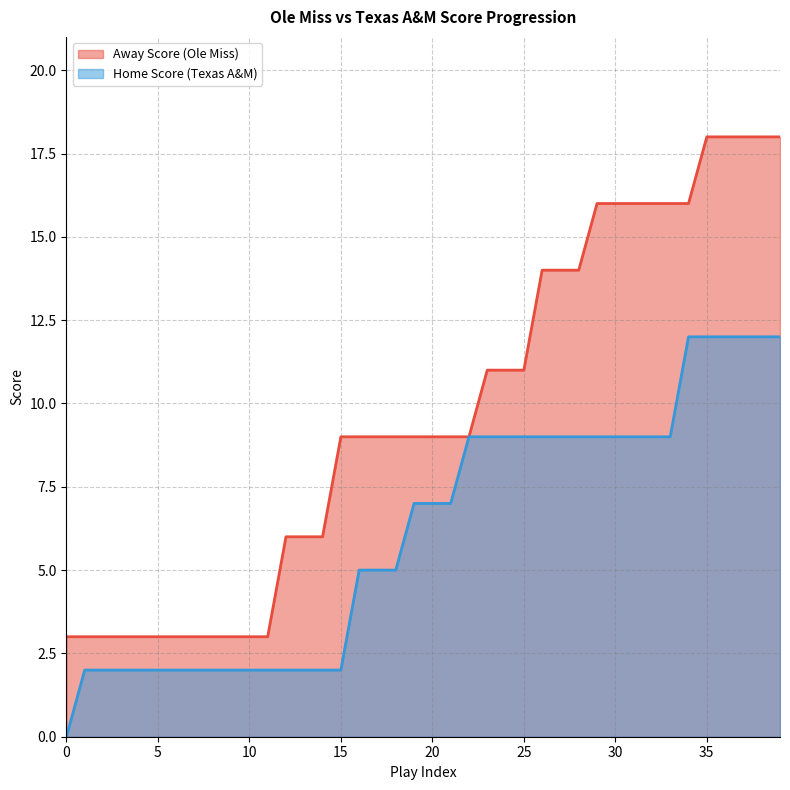

What is the approximate value of Away Score at 39?

18